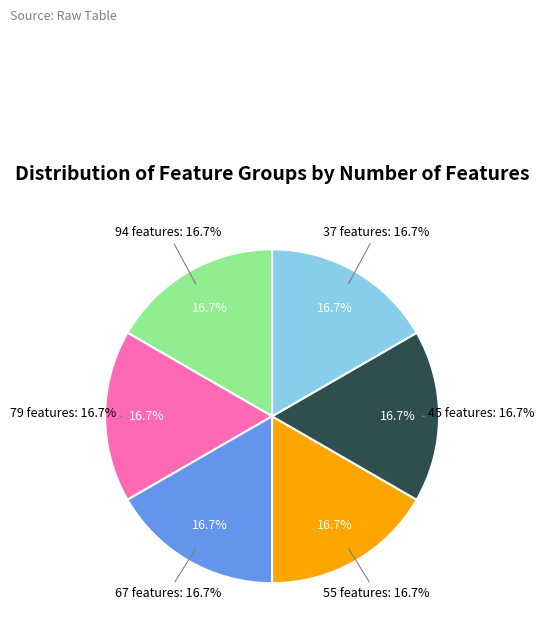

How many segments does this pie chart have?

4